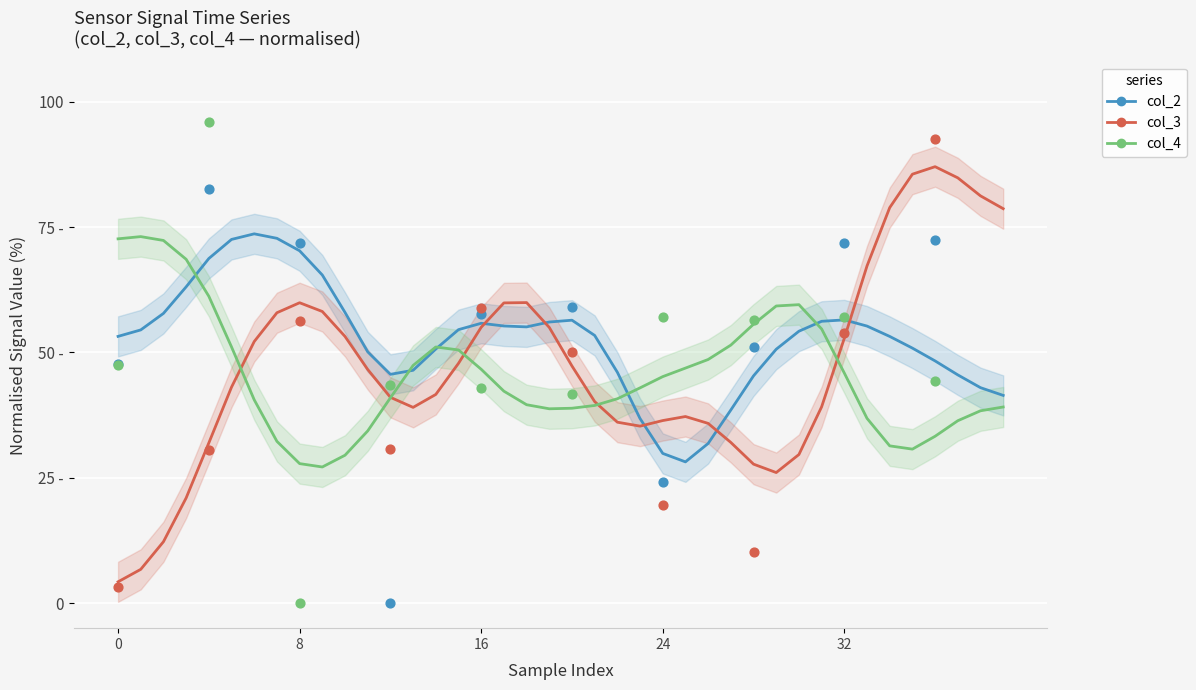

Is the value of col_3 at 11 greater than the value of col_2 at 32?

No